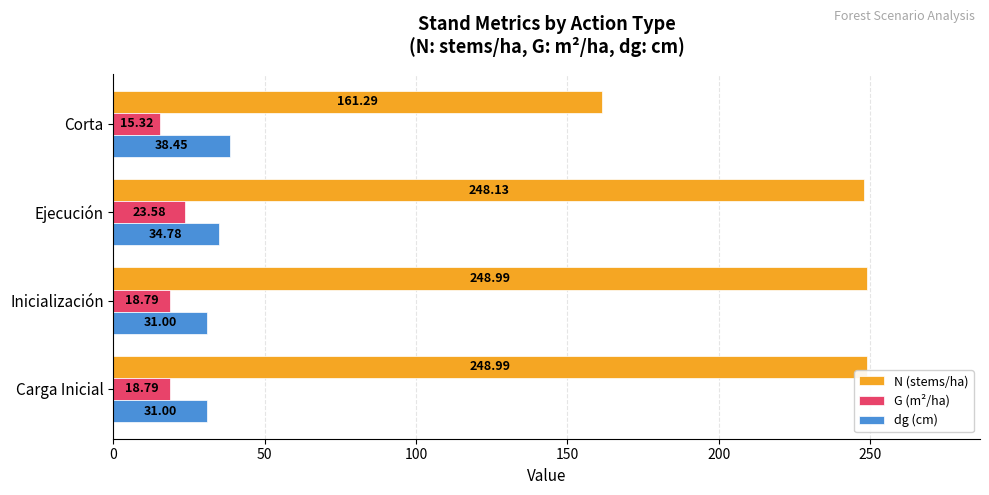

At which label does dg (cm) reach its peak?

Corta